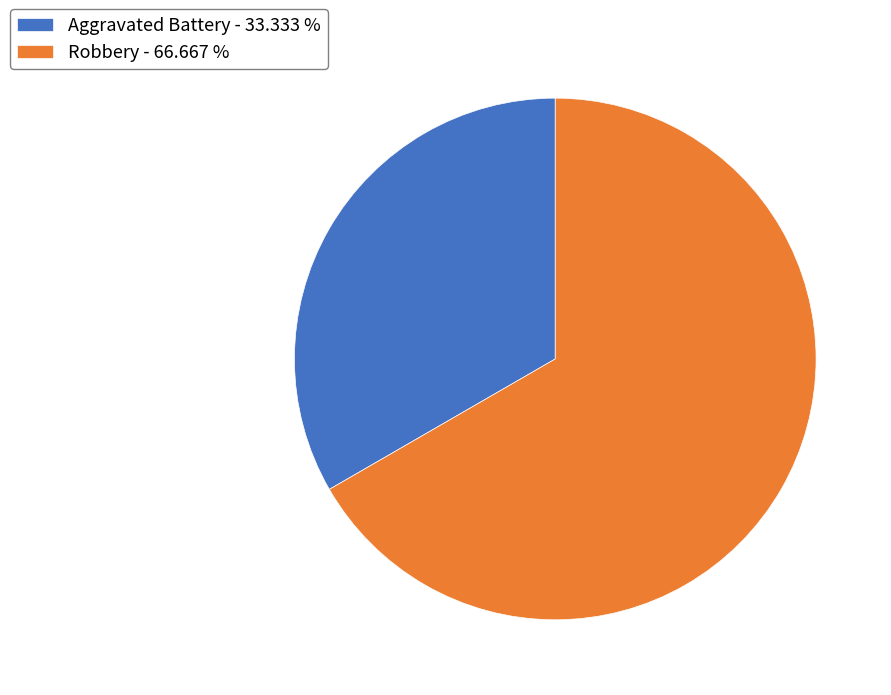

Approximately how many times larger is the value at Robbery - 66.667 % compared to Aggravated Battery - 33.333 %?

2.0